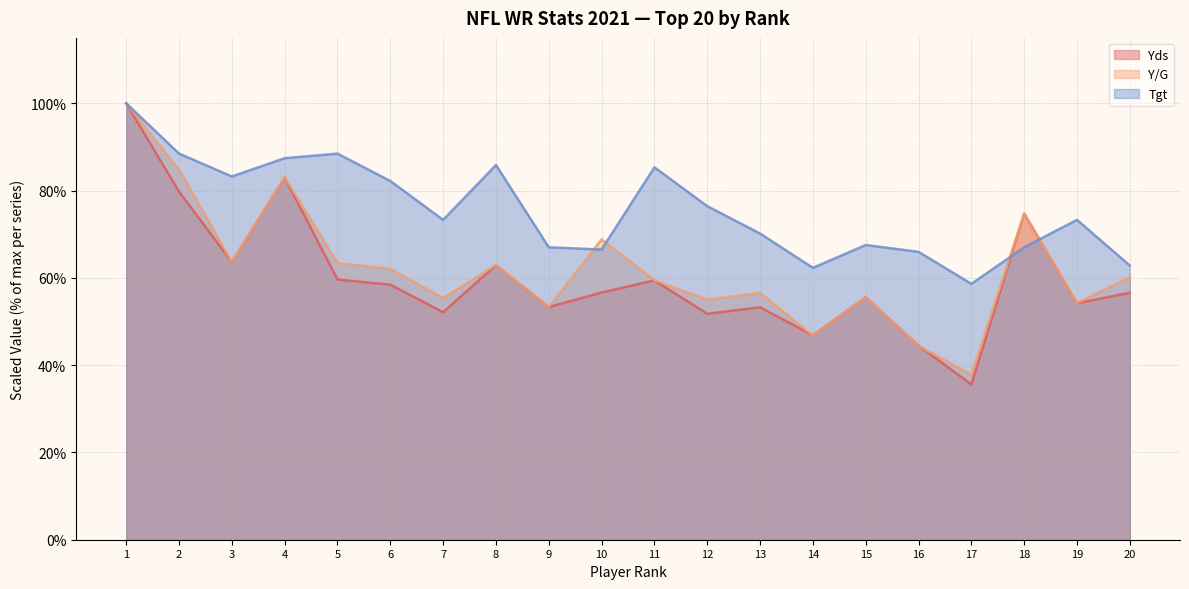

What is the difference between the maximum and minimum values in the Y/G series?

62.2